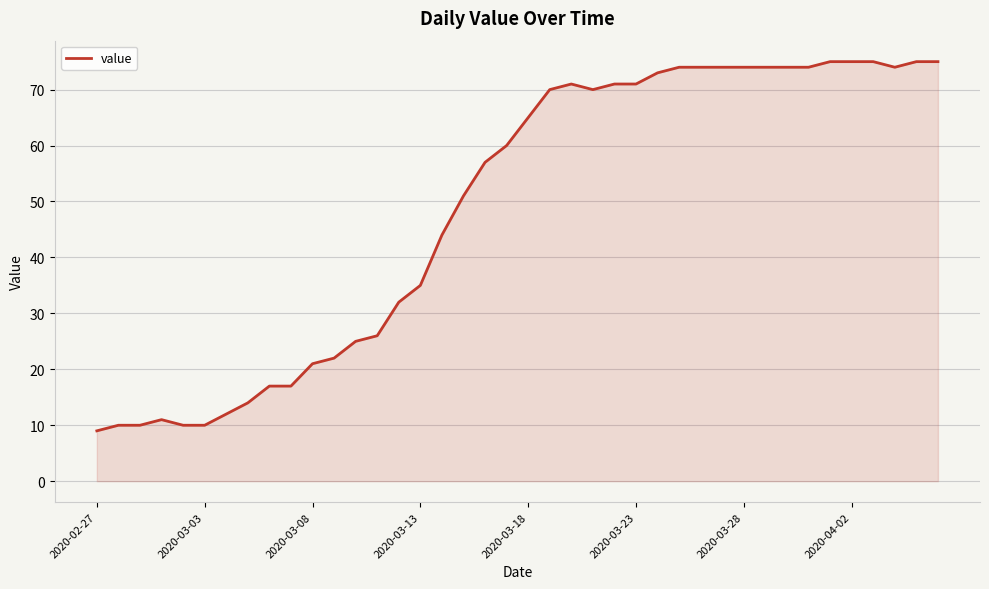

What is the minimum value shown in the chart?

9